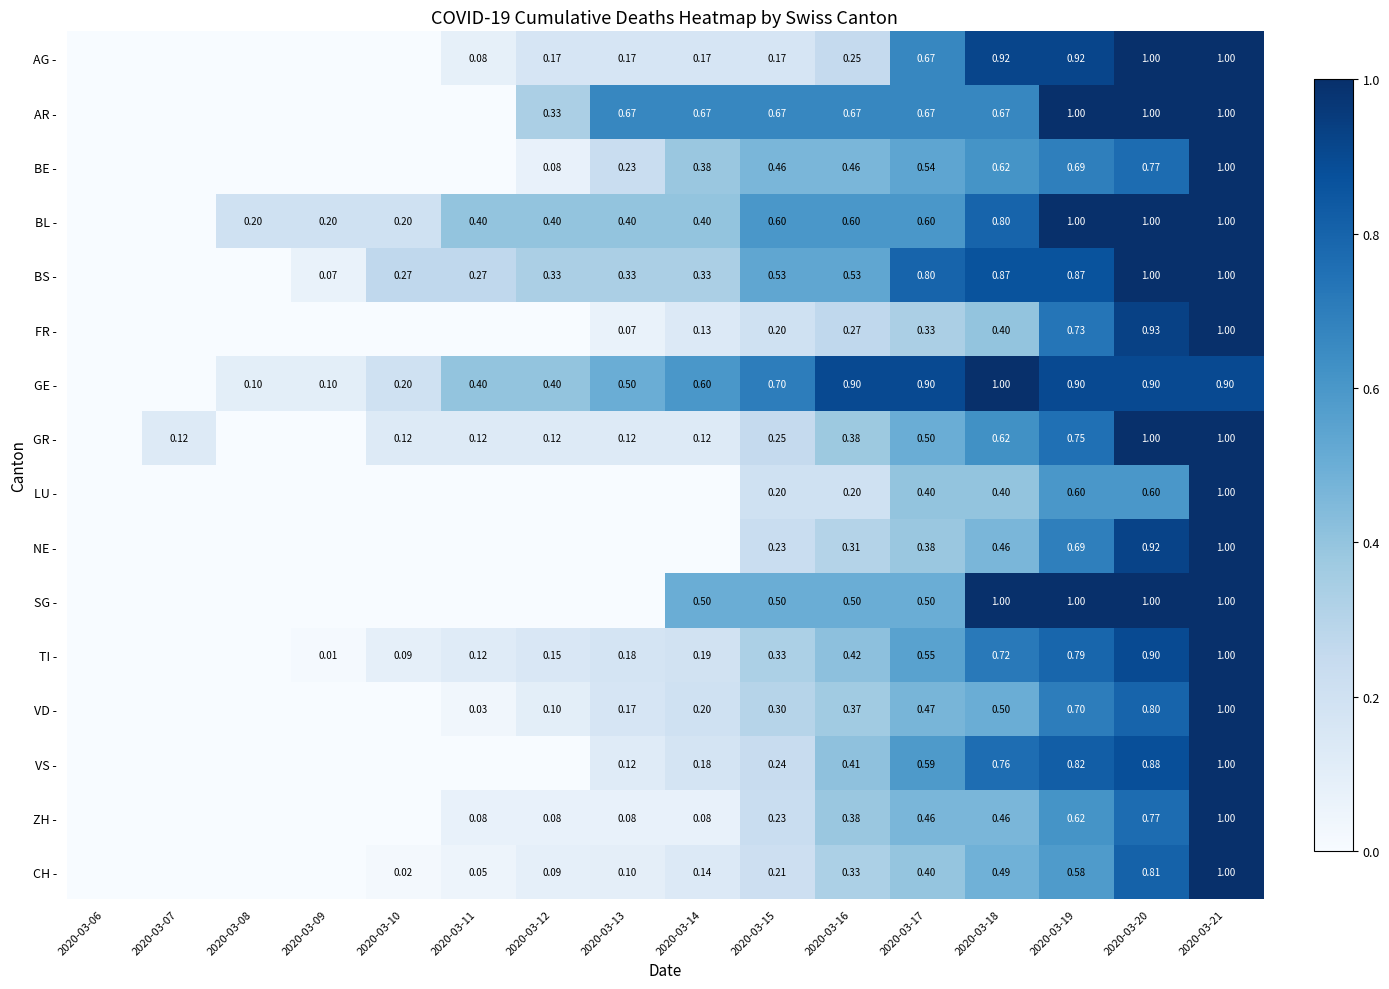

Between 2020-03-17 and 2020-03-18, which series saw the biggest shift?

SG -